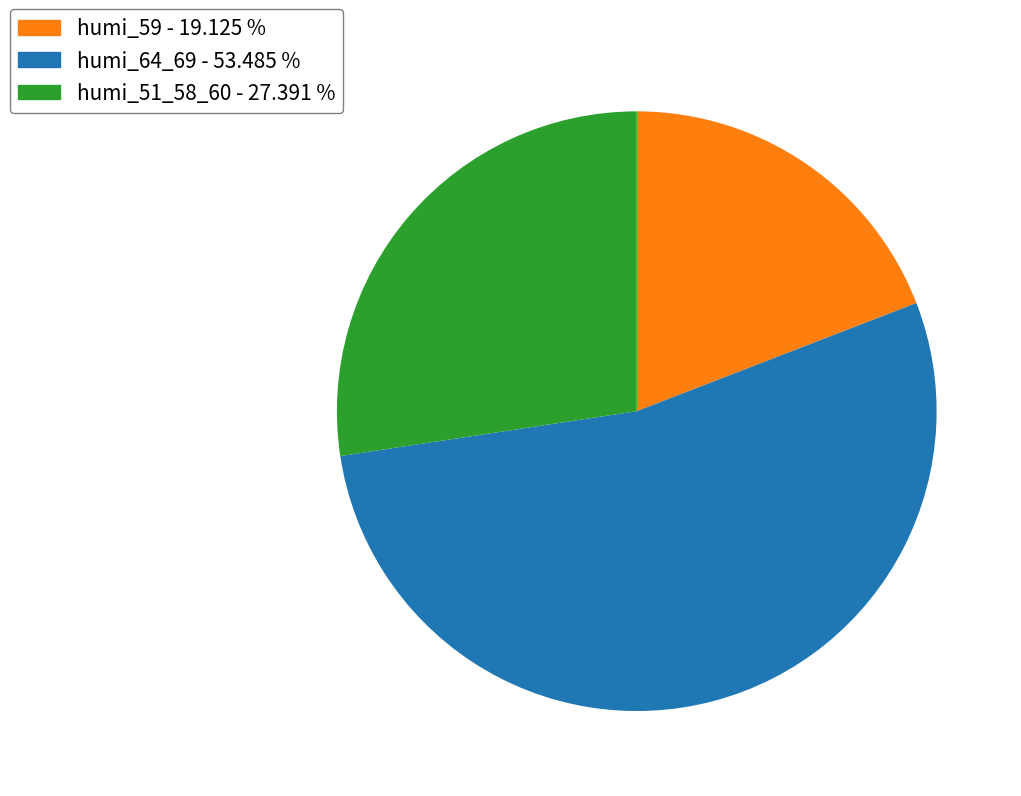

Between humi_51_58_60 - 27.391 % and humi_59 - 19.125 %, which is larger?

humi_51_58_60 - 27.391 %